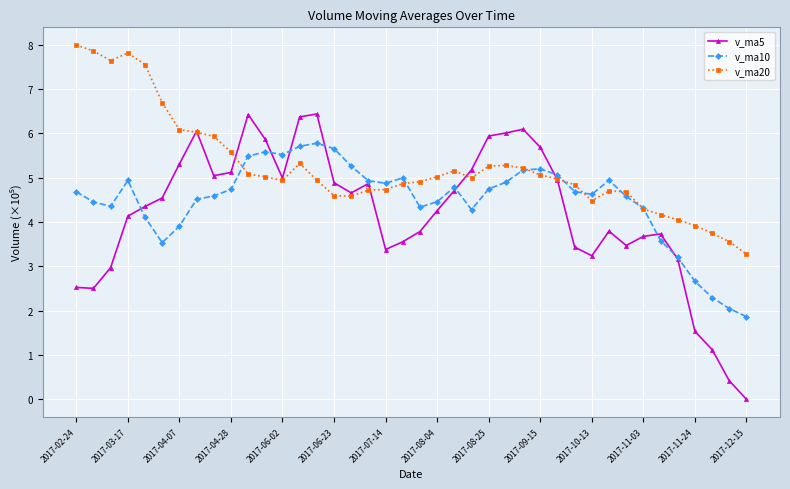

Rank the series by their maximum value, from highest to lowest.

v_ma20, v_ma5, v_ma10